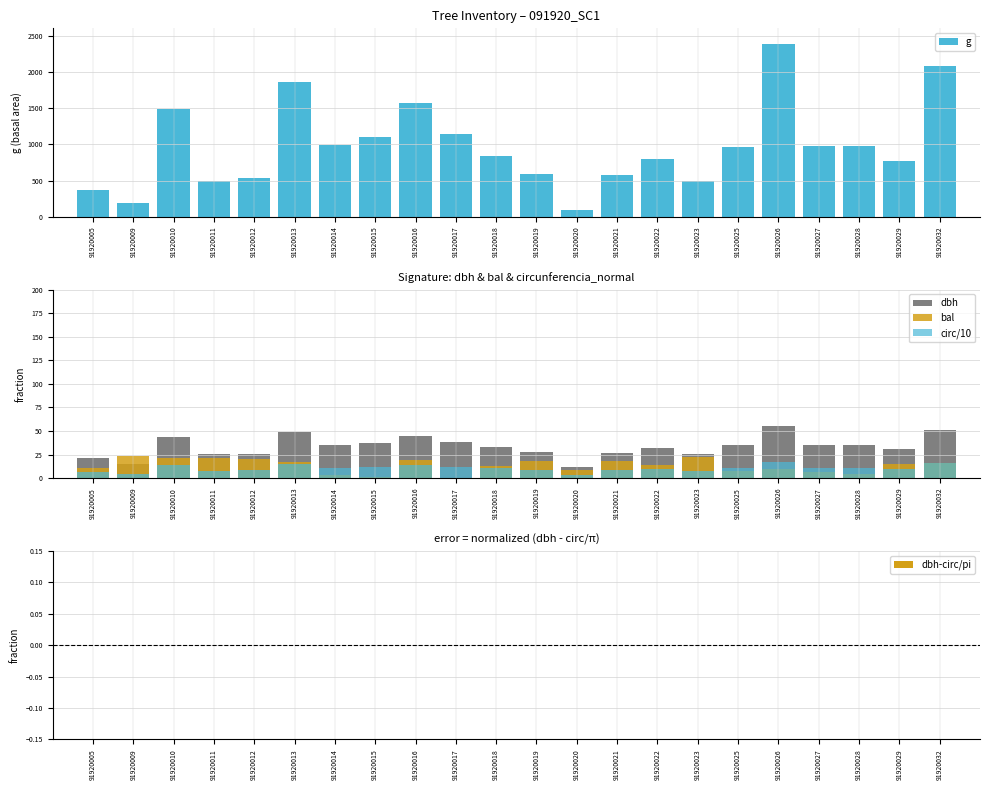

What is the highest value of the circ/10 series?

17.3